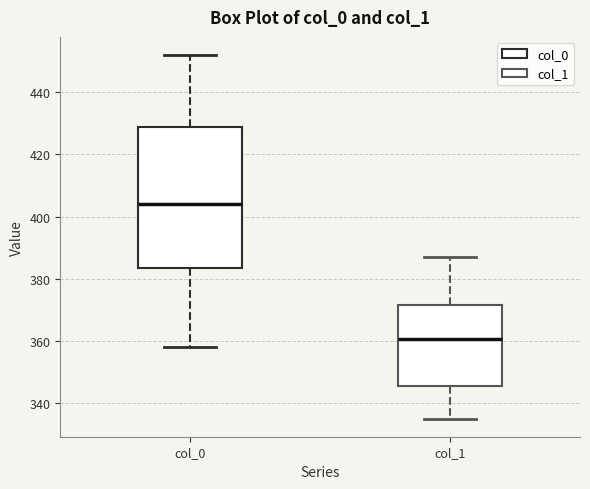

Reading left to right, read every box against the y-axis: the position of its median line, the range the box covers, and the ends of its whiskers. The values are not printed on the chart, so give them approximately, as read against the axis.

col_0: median 404, box 384 to 428, whiskers 358 to 452
col_1: median 360, box 346 to 372, whiskers 336 to 388